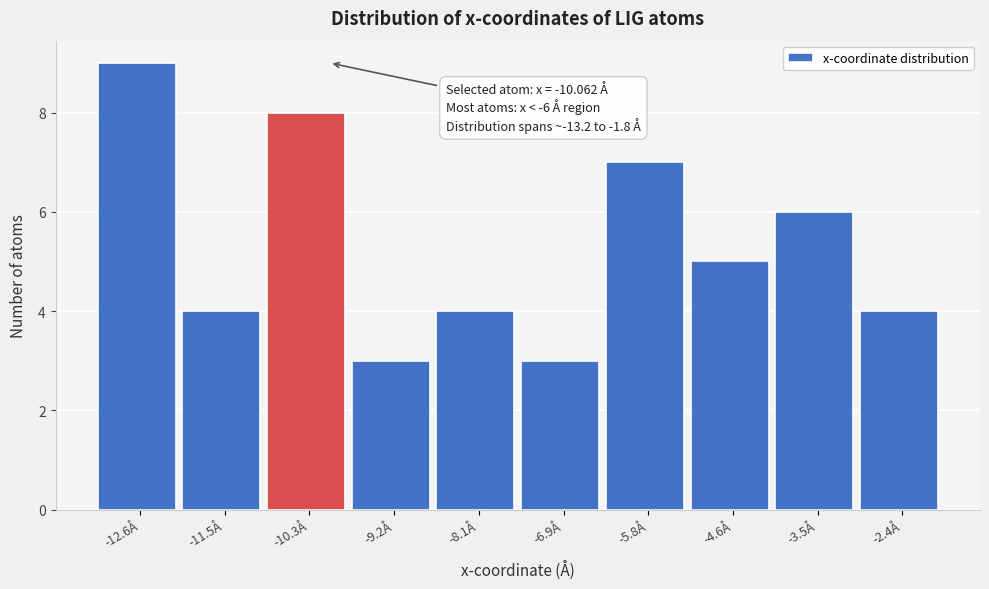

Which range on the x-axis has the tallest bar?

-13.2 to -12.0